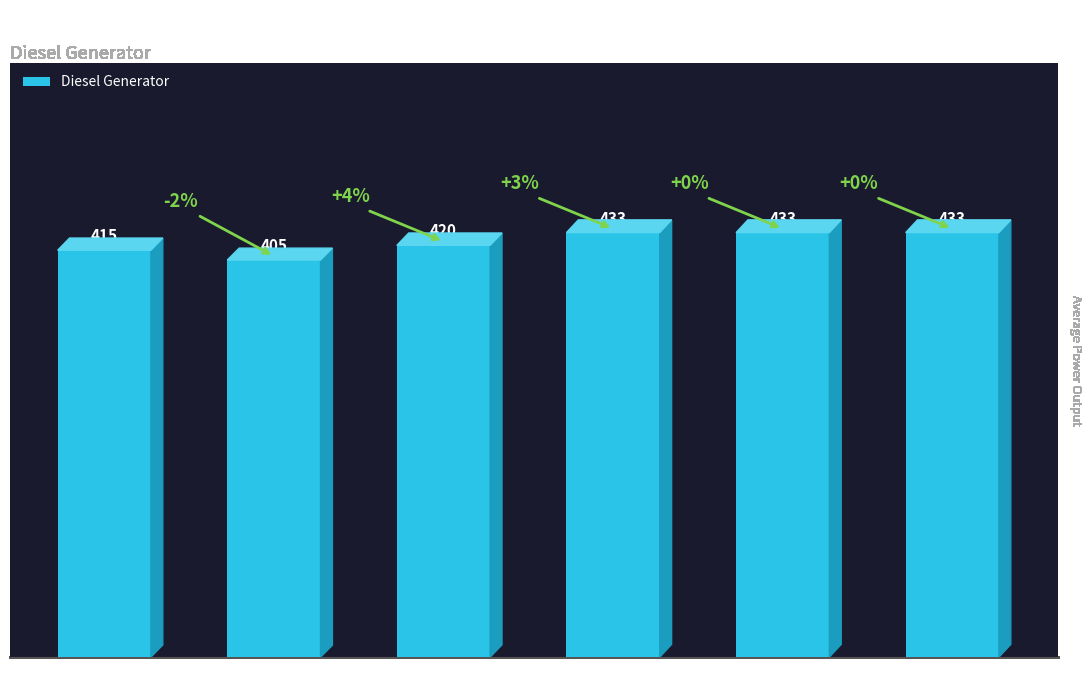

What is the difference between the maximum and minimum values?

28